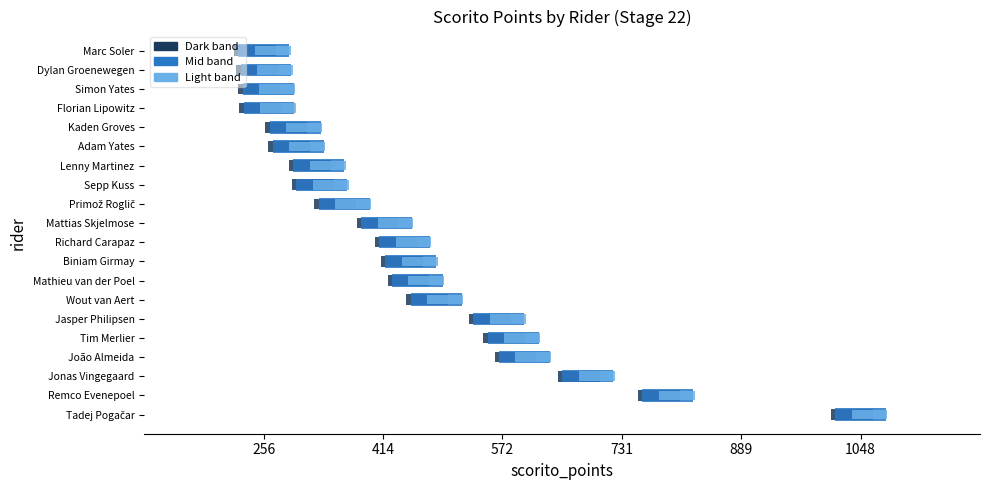

What is the maximum value shown in the chart?

1048